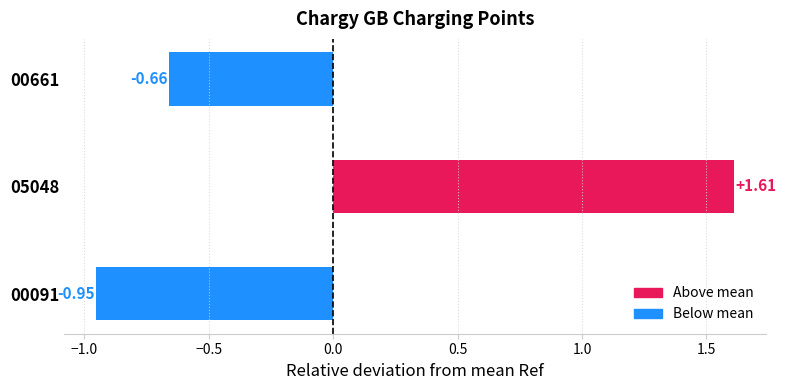

What is the difference between the values at 05048 and 00091?

2.6